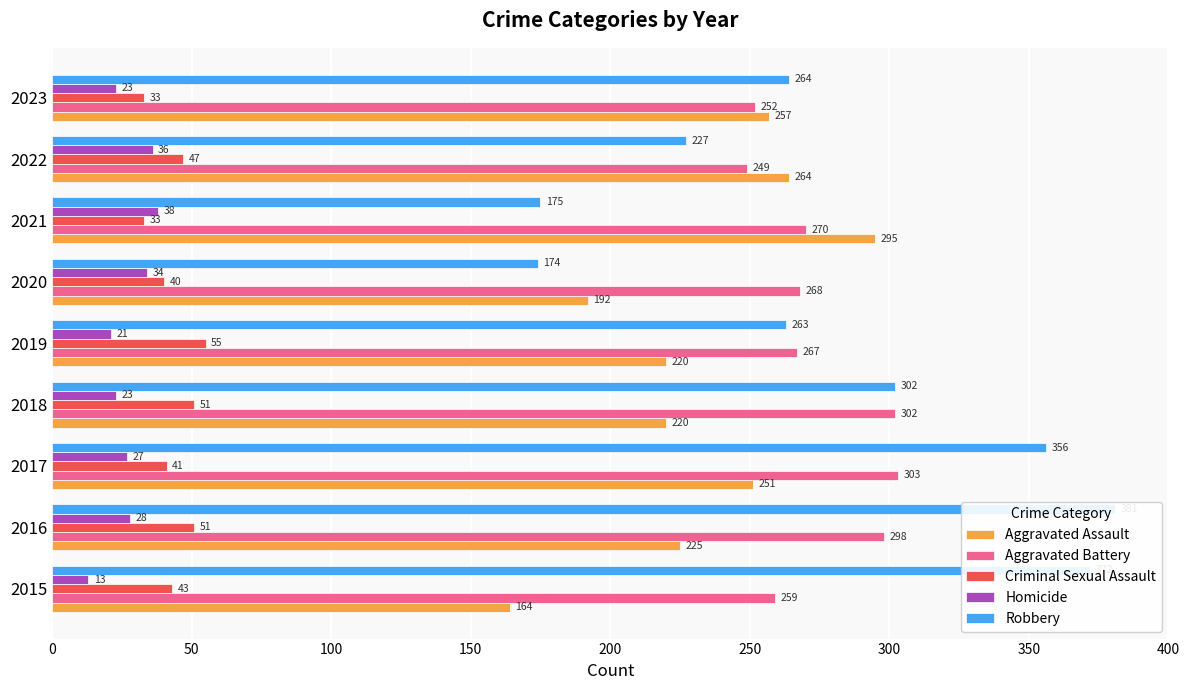

Does the chart contain any negative values?

No